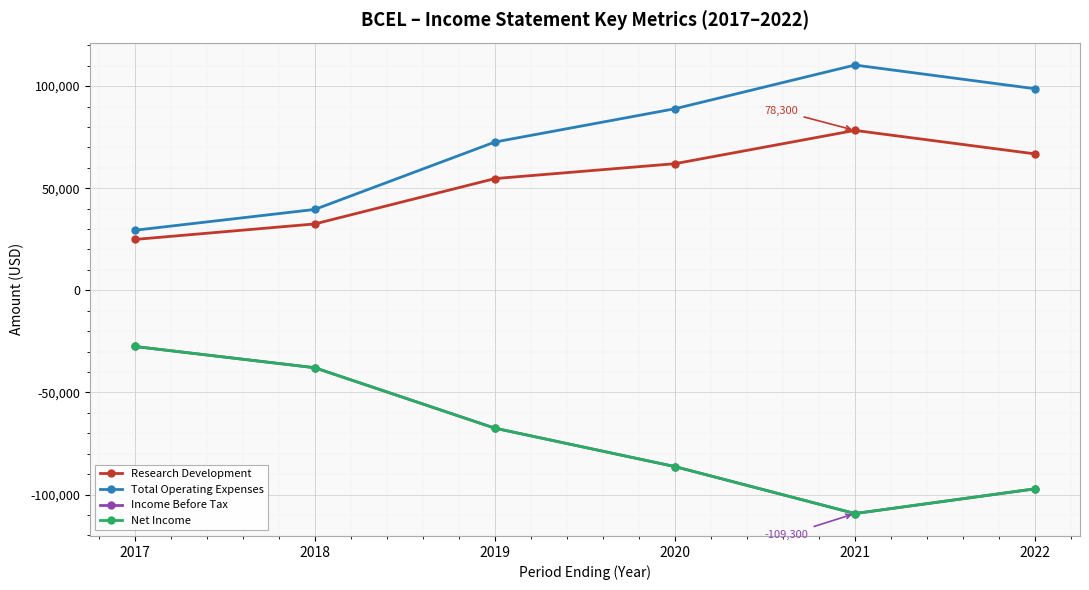

How many lines are shown in the chart?

4